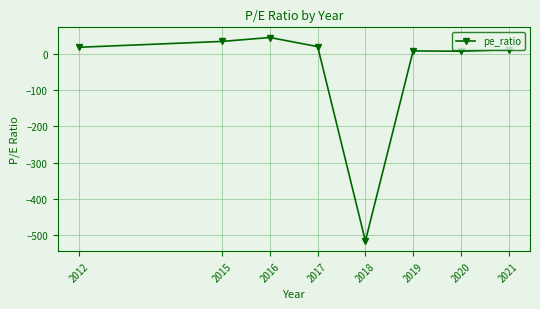

Which has a higher value, 2021 or 2015?

2015